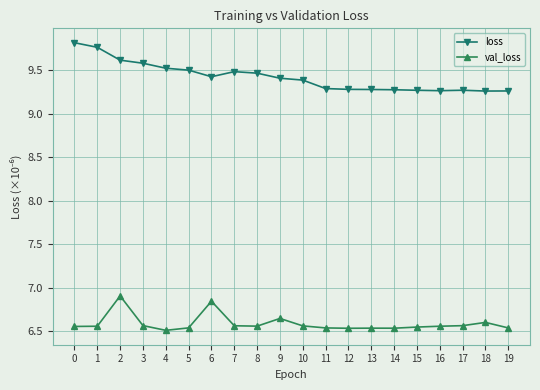

True or false: val_loss and loss intersect in this chart.

False